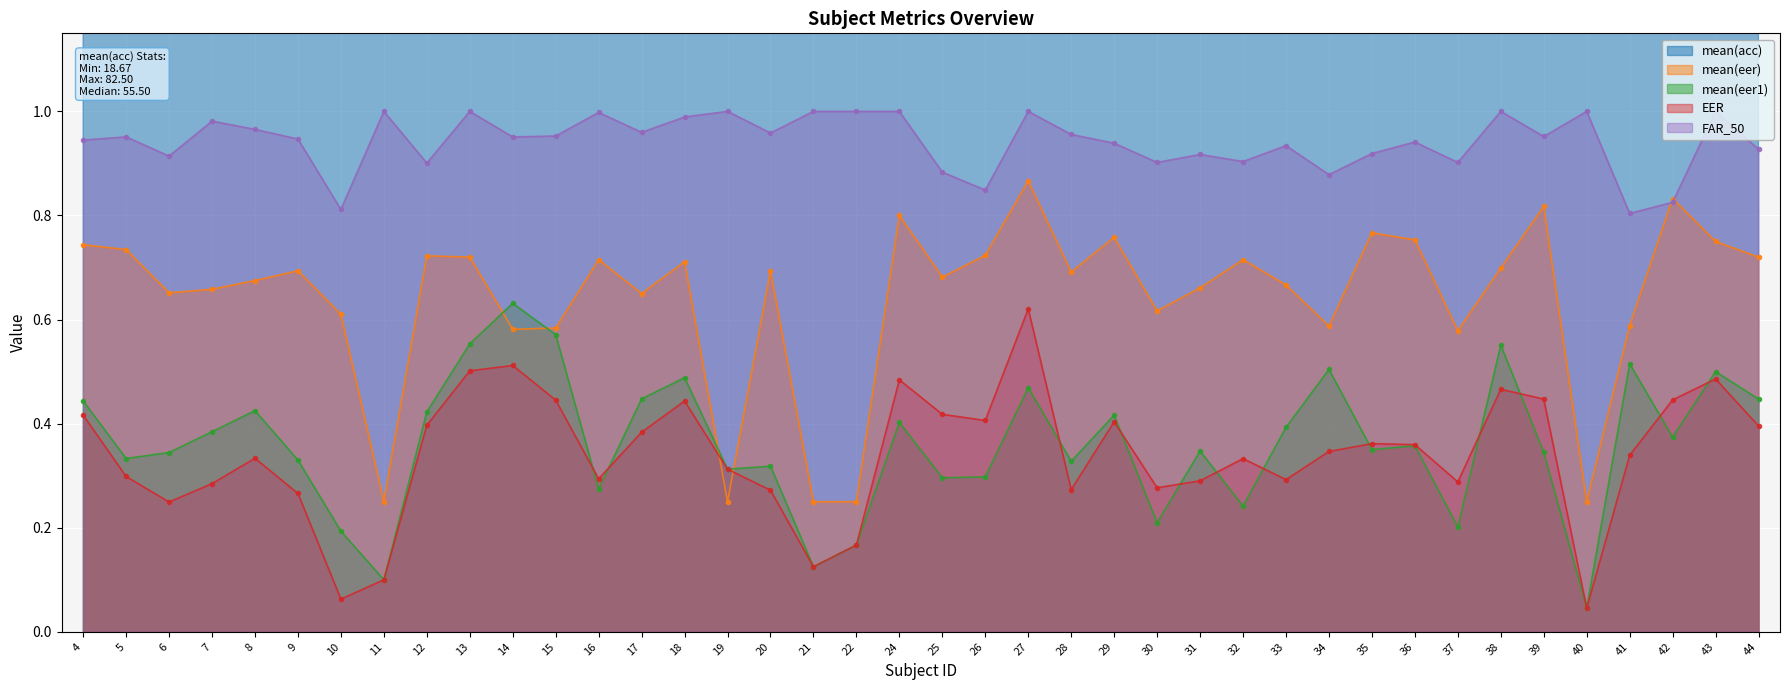

Which category has the highest value in the FAR_50 series?

11